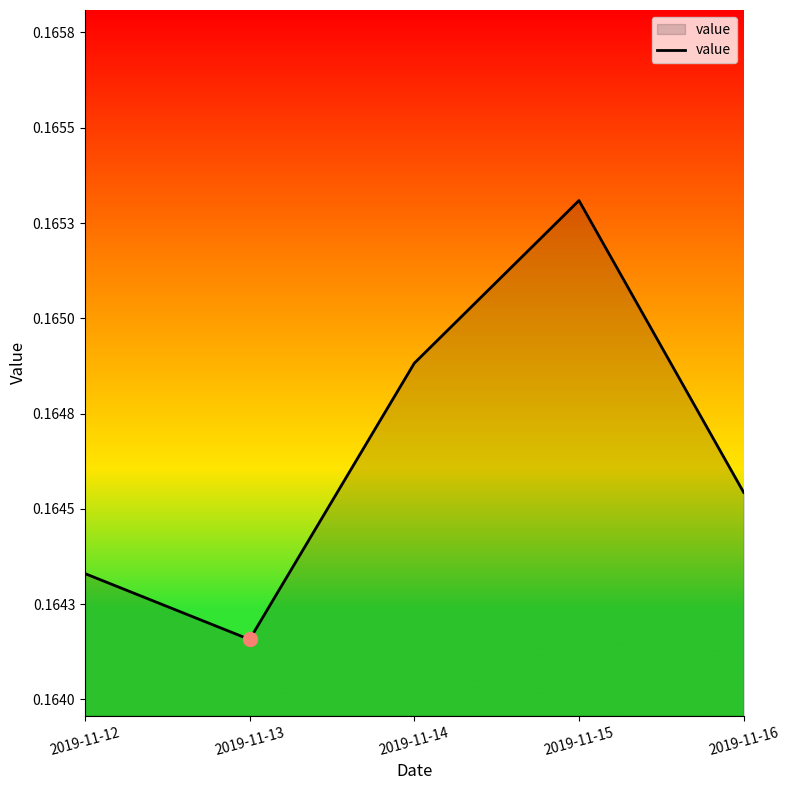

Does the chart display data point markers on the line(s)?

No